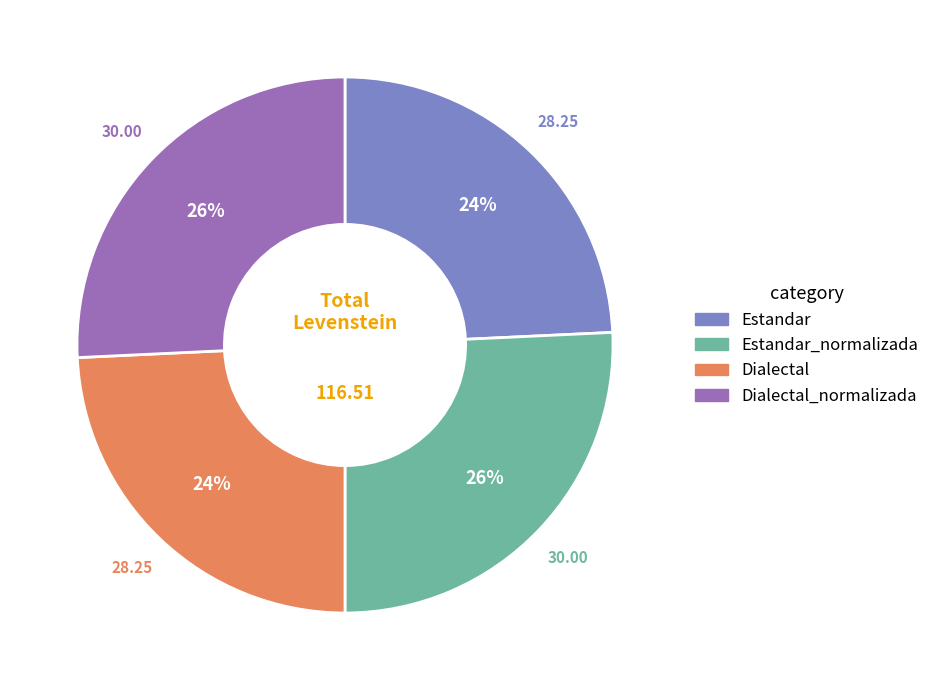

Does any single category account for the majority?

No